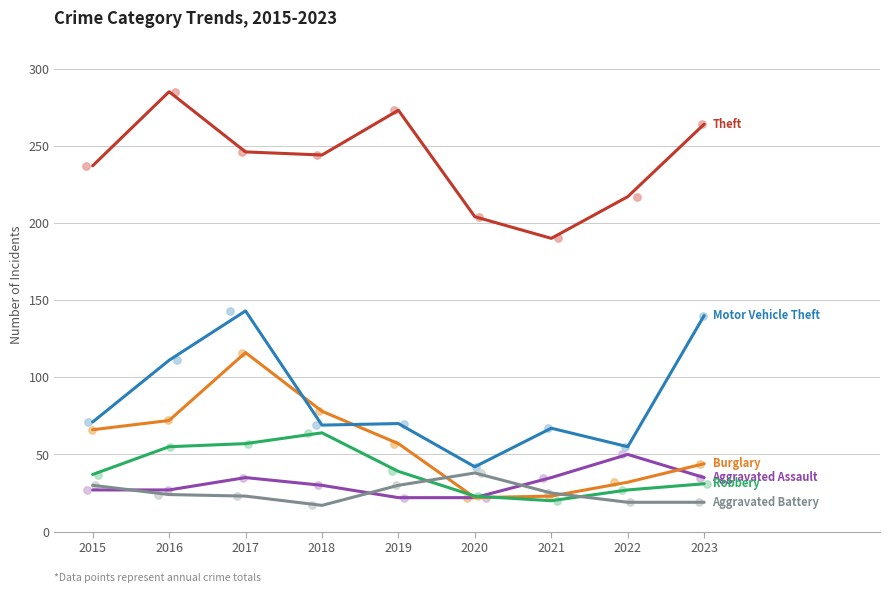

Which series reaches the maximum Y coordinate?

Theft